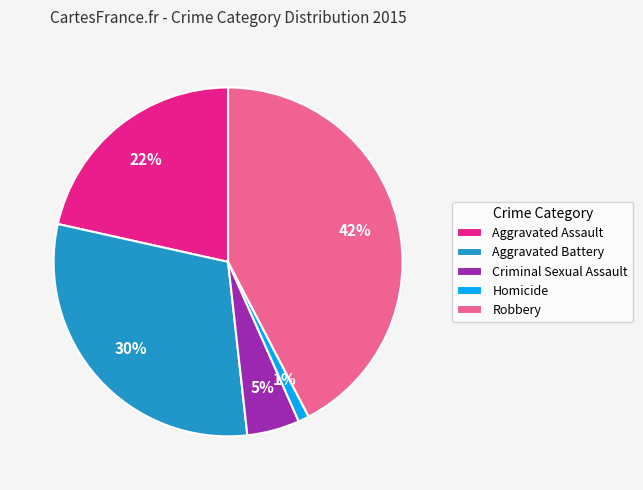

What is the ratio of the value at Aggravated Assault to the value at Aggravated Battery?

0.7